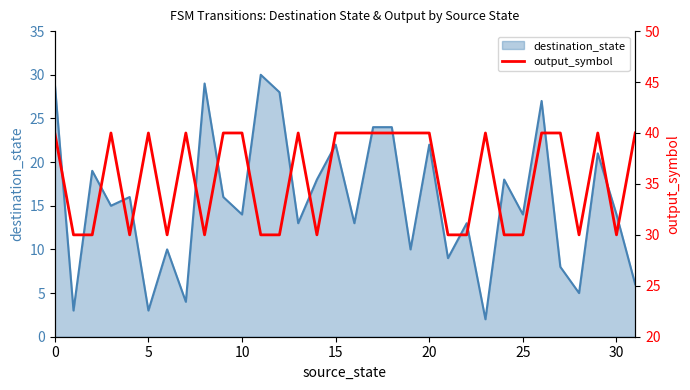

Between 30 and 26, which is larger?

26